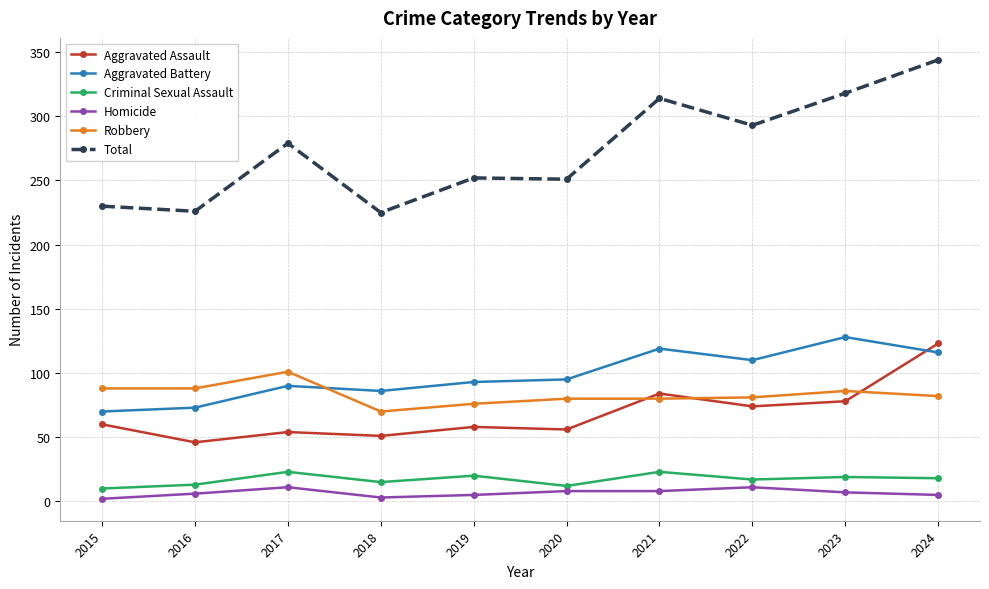

Is it true that Homicide equals 2 at 2015?

True